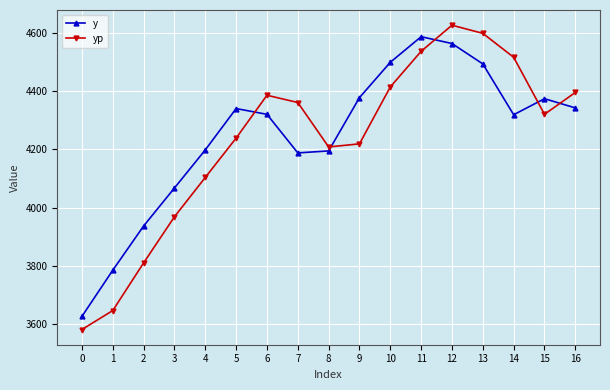

Where is the first local maximum for yp?

6